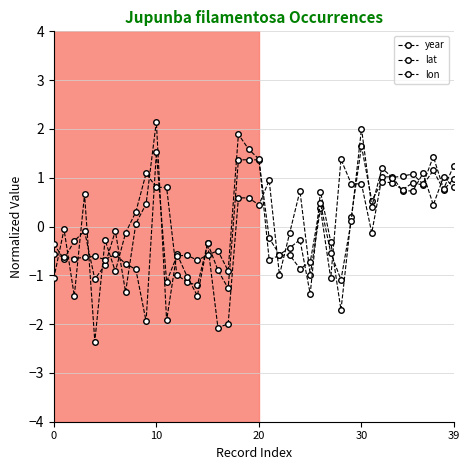

How many series are shown in this chart?

3